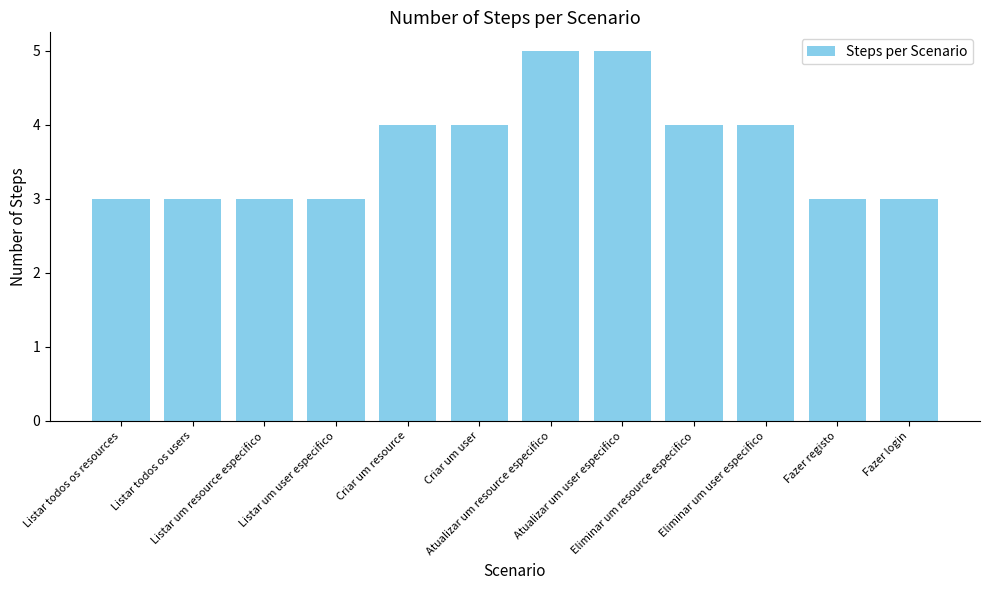

What is the smallest value displayed?

3